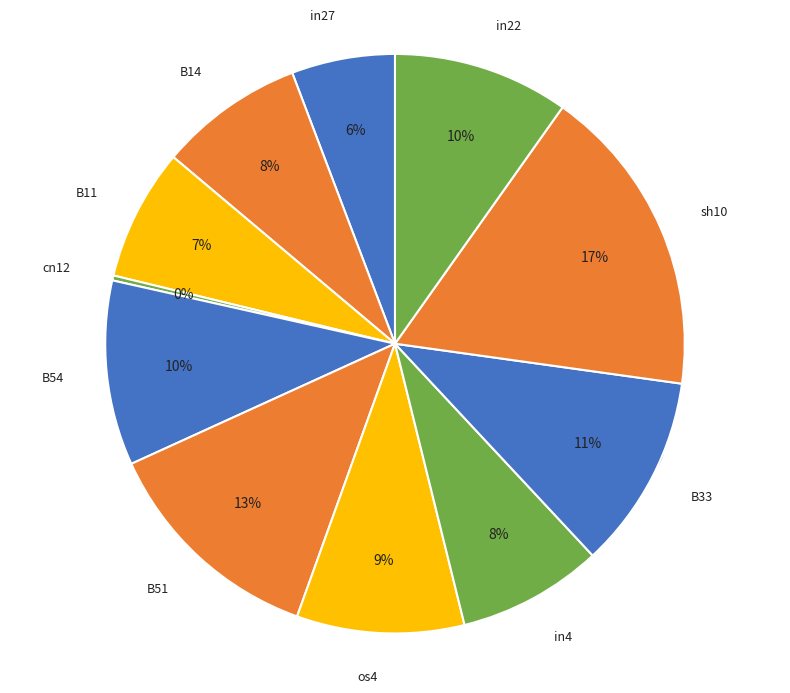

Rank the categories by value from highest to lowest.

sh10, B51, B33, B54, in22, os4, B14, in4, B11, in27, cn12